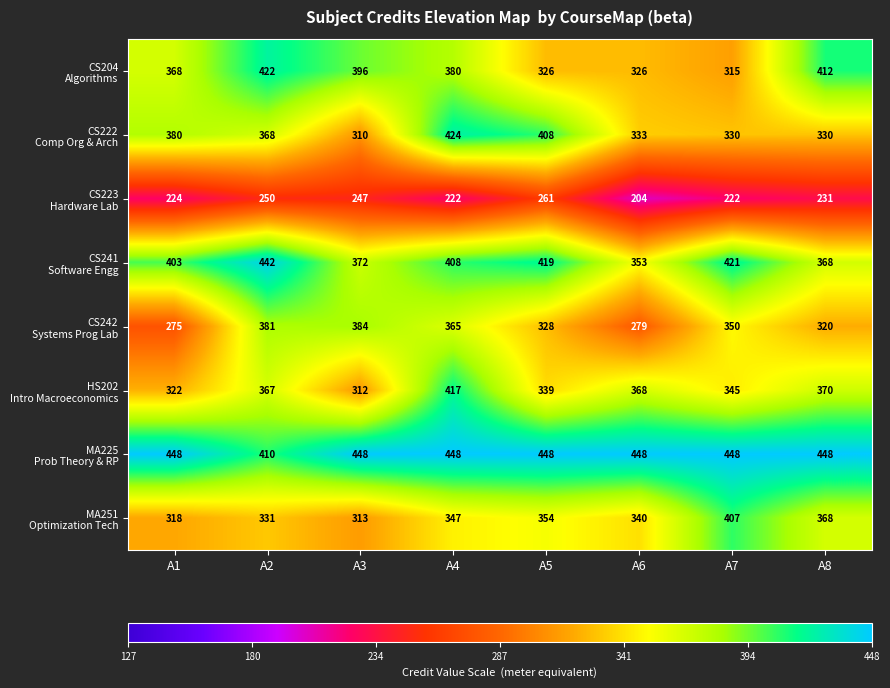

What is the difference between the highest and lowest values at A5?

187